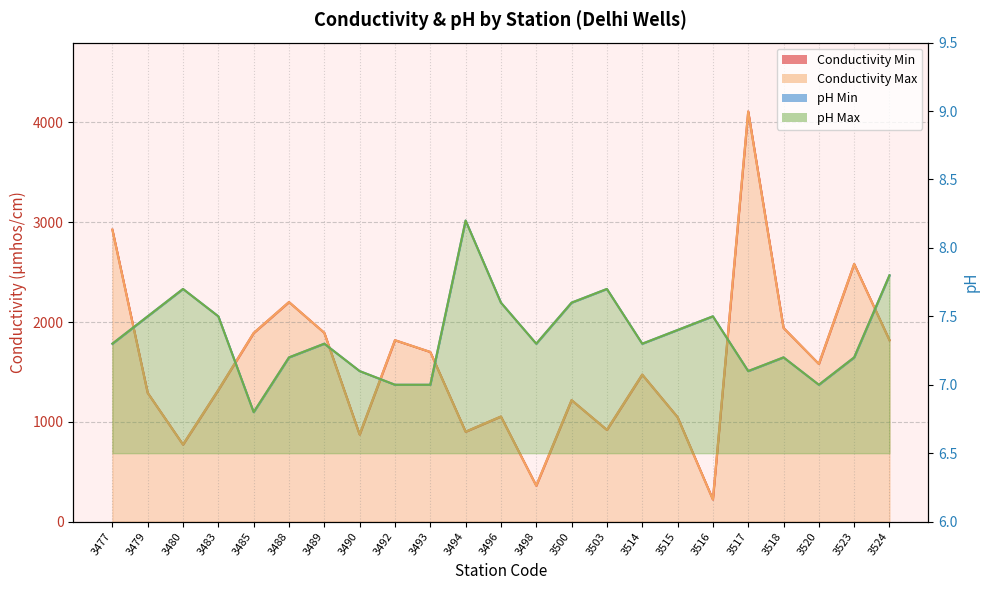

What is the maximum value shown in the chart?

4110.0